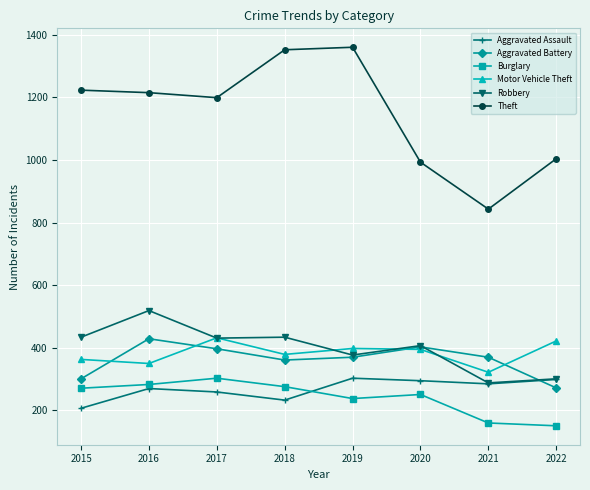

What is the total value across all series at 2017?

3021